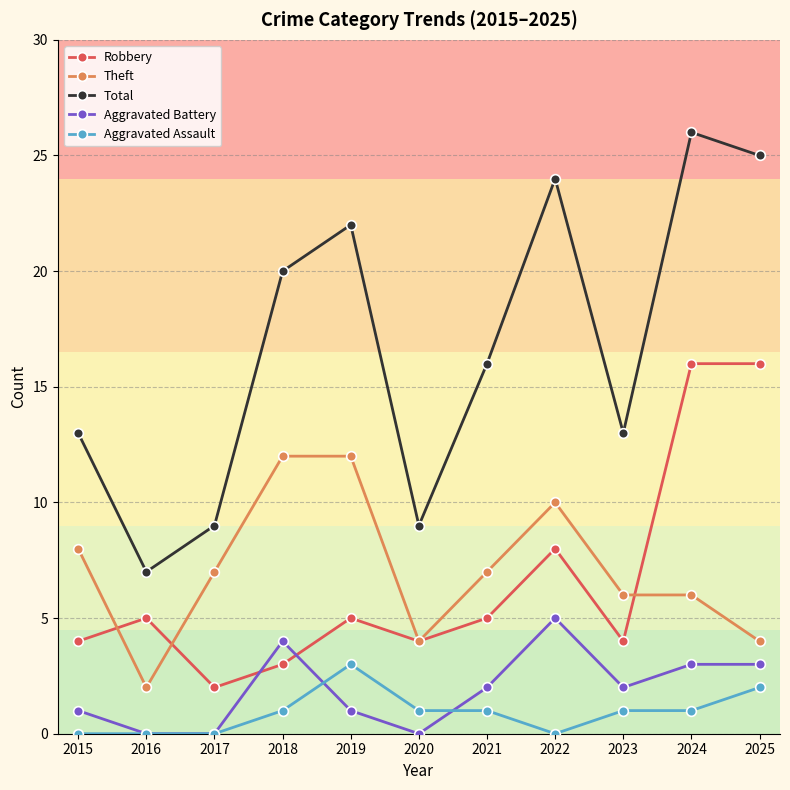

List the series in order of their peak value, lowest first.

Aggravated Assault, Aggravated Battery, Theft, Robbery, Total